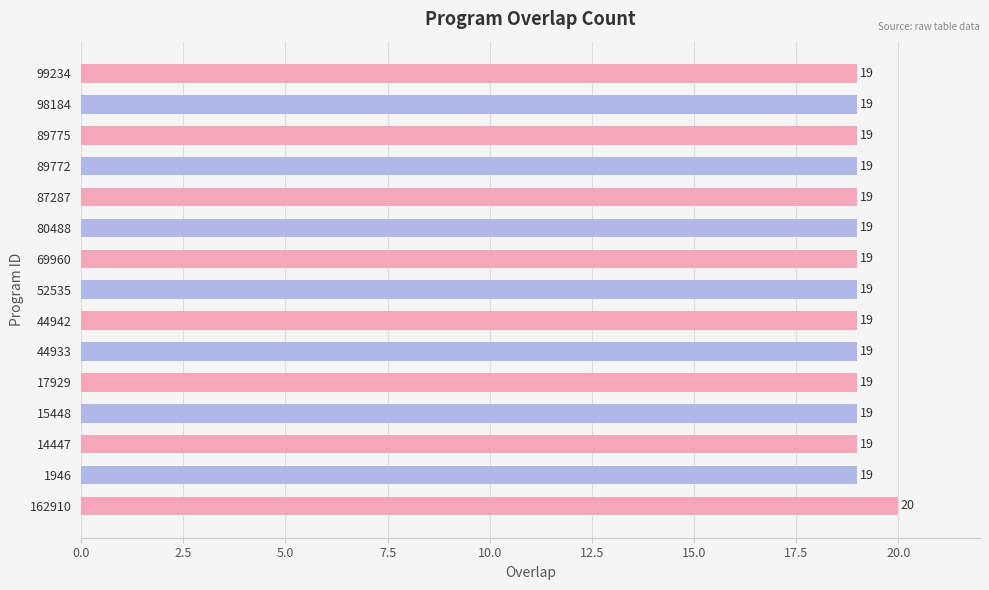

What is the sum of all values?

286